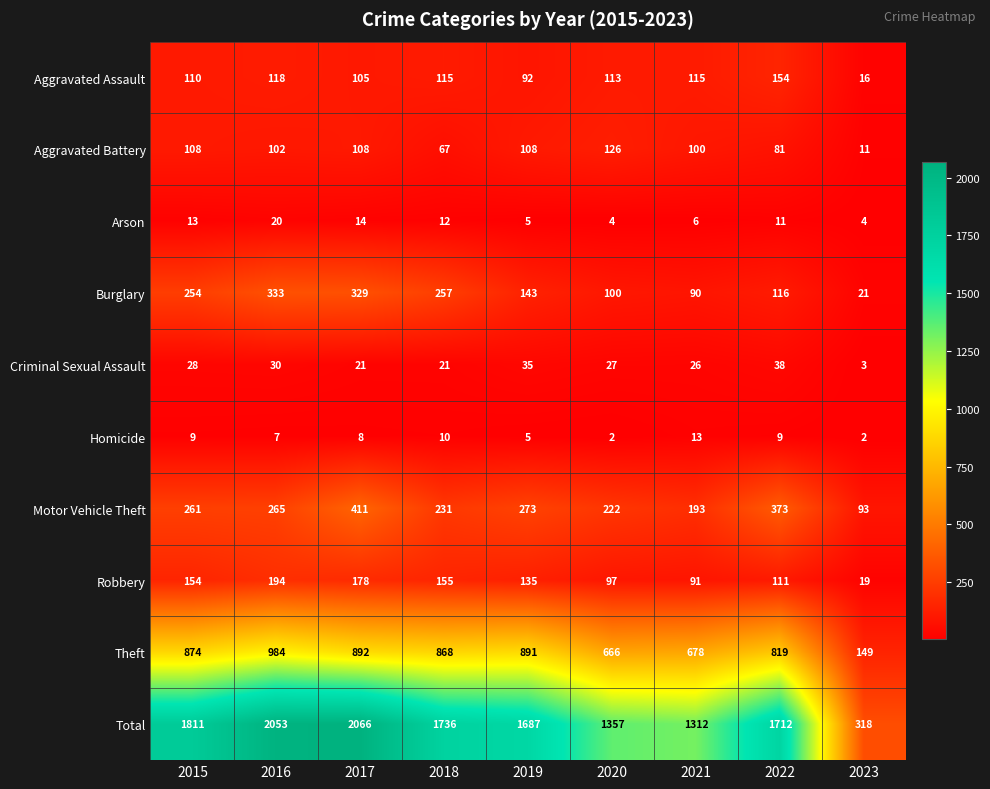

Count the number of data series in this chart.

10